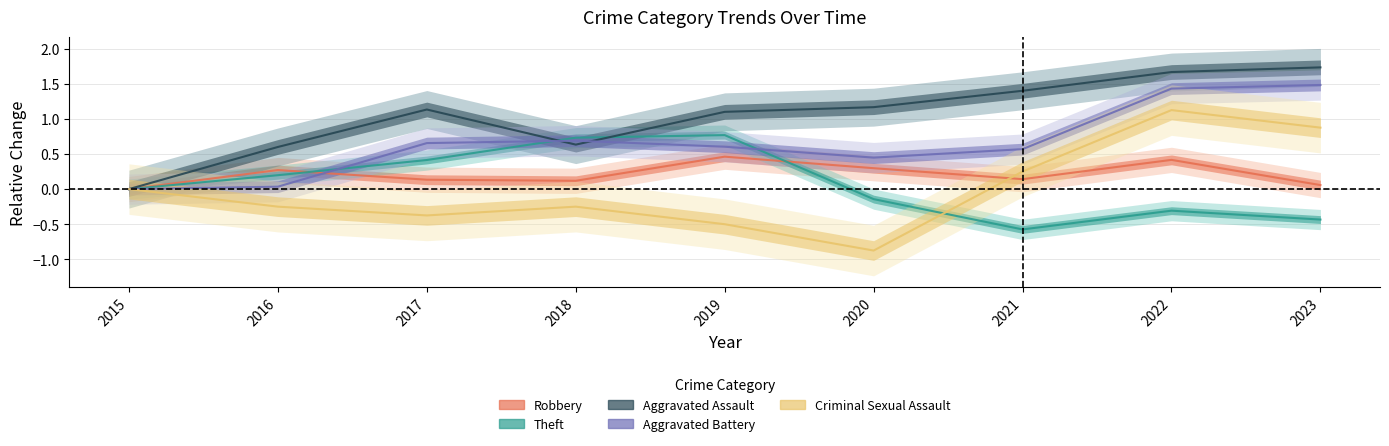

How many data points in Aggravated Assault are less than 1?

3